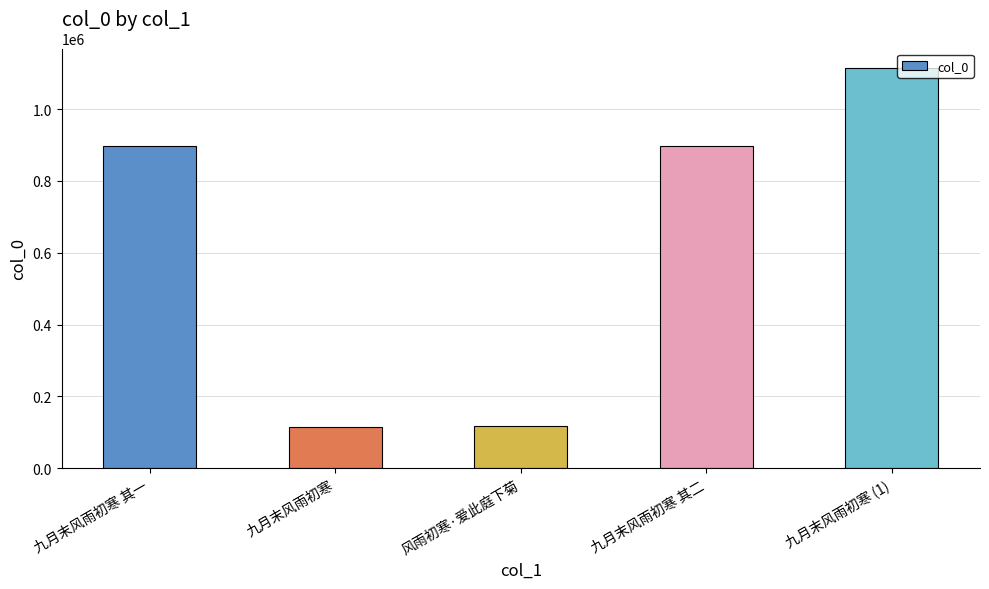

What is the change in value from 风雨初寒·爱此庭下菊 to 九月末风雨初寒 (1)?

+996340